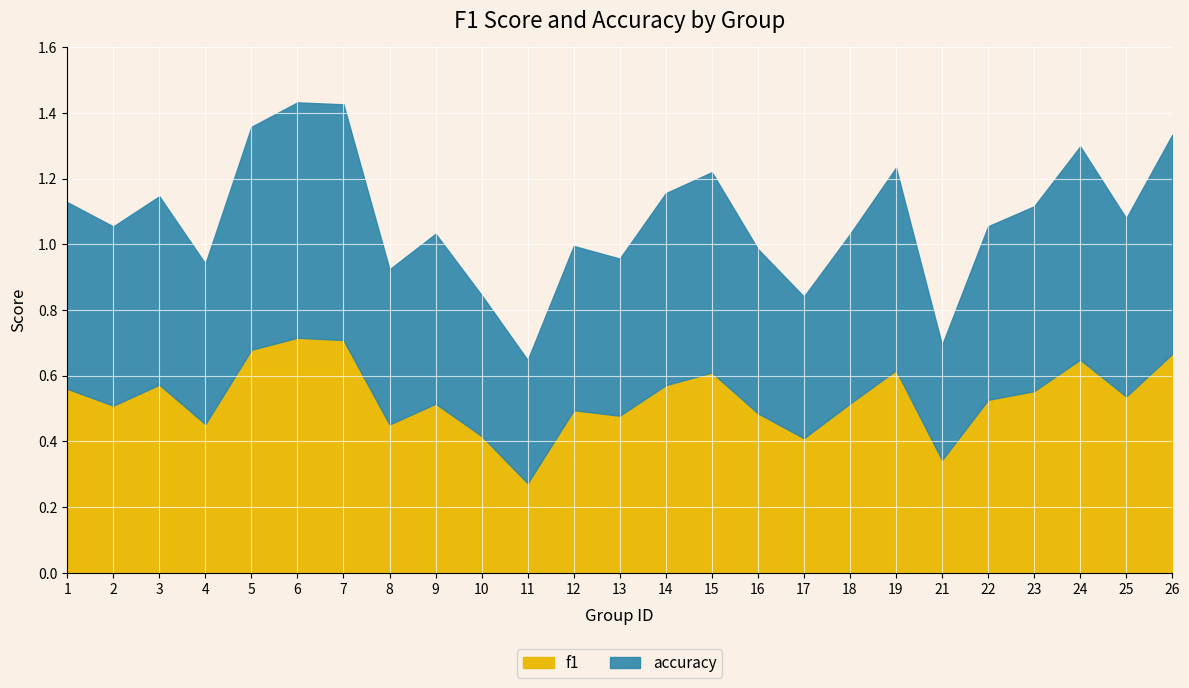

What is the maximum value for accuracy?

0.7